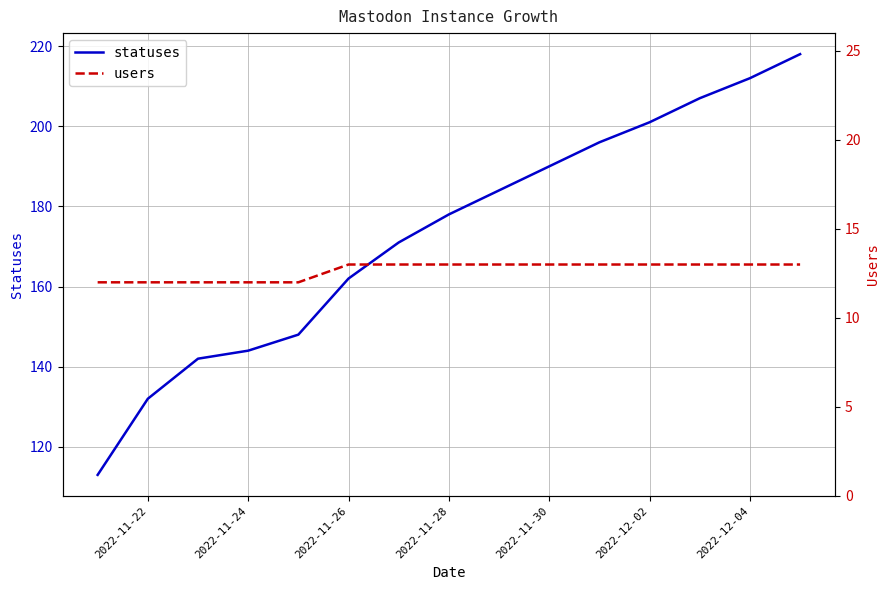

The statuses series shows 64 at 2022-11-24. True or false?

False